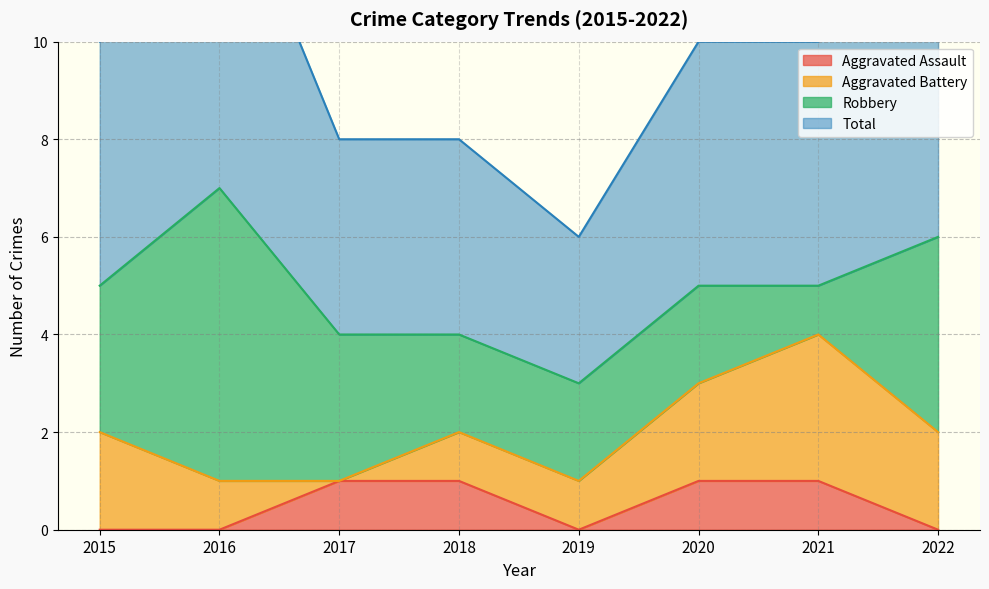

Is it true that Aggravated Assault equals 1 at 2017?

True